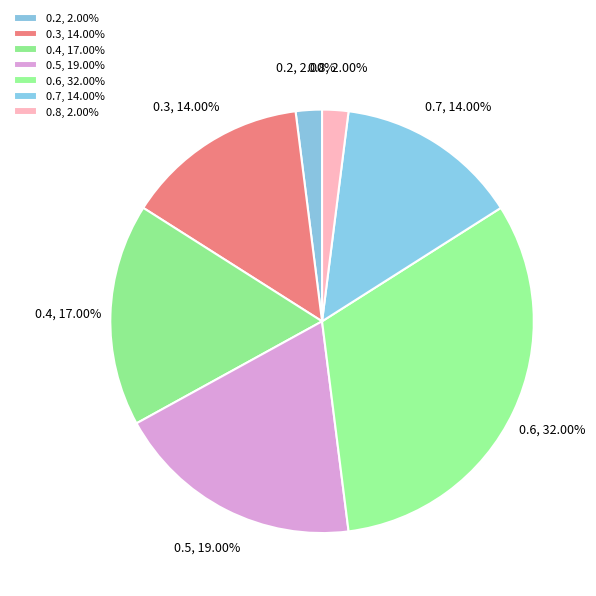

To the nearest percent, what is the combined percentage of 0.3 and 0.8?

16%